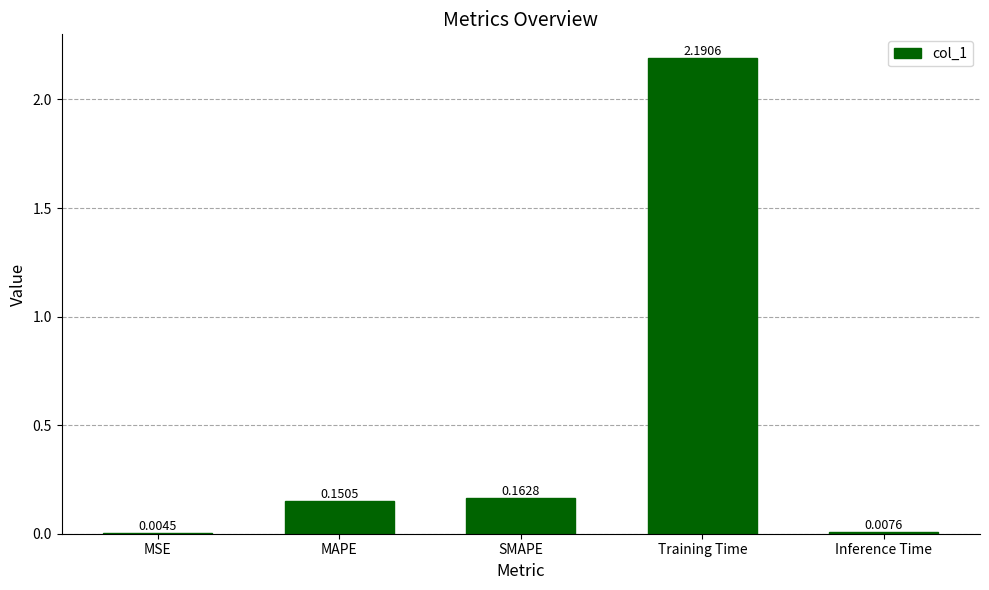

What is the sum of all values?

2.5